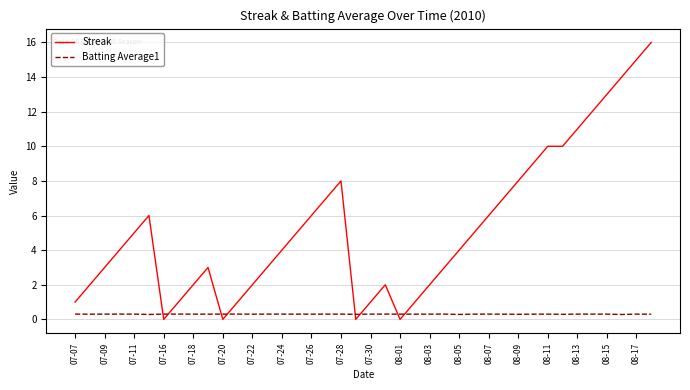

Which series has the largest total across all categories?

Streak